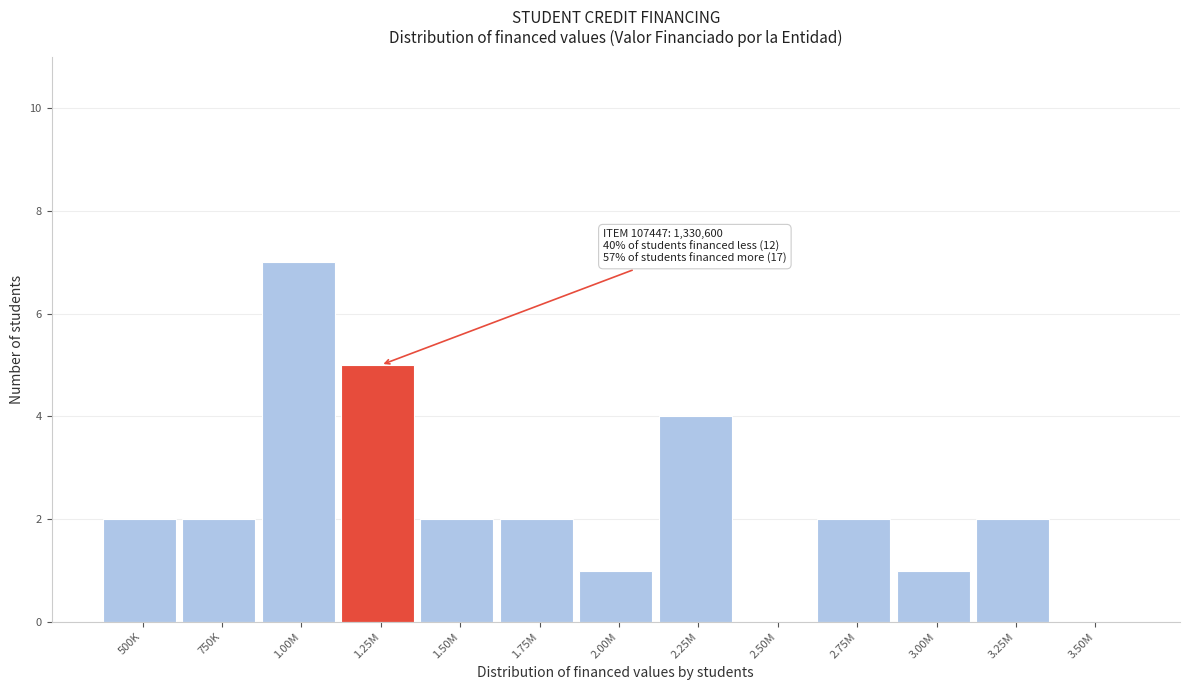

Reading left to right, transcribe all the data shown in this chart.

500K=2	750K=2	1.00M=7	1.25M=5	1.50M=2	1.75M=2	2.00M=1	2.25M=4	2.50M=0	2.75M=2	3.00M=1	3.25M=2	3.50M=0